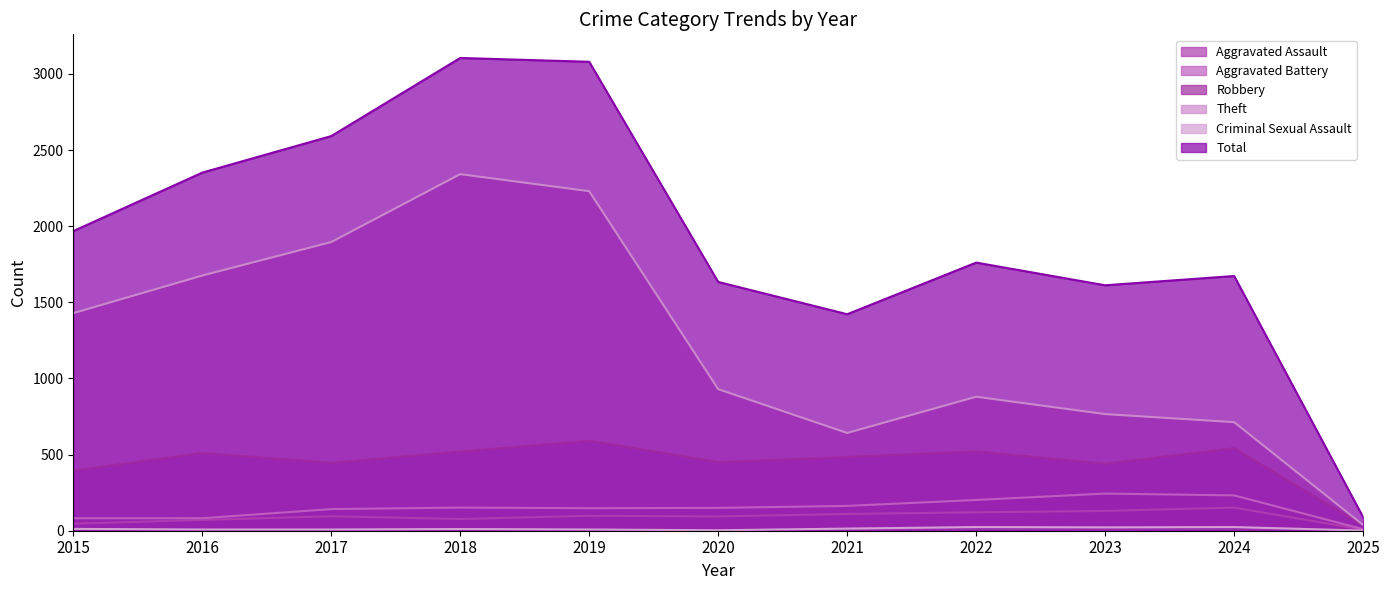

True or false: Criminal Sexual Assault and Theft cross at least once.

False